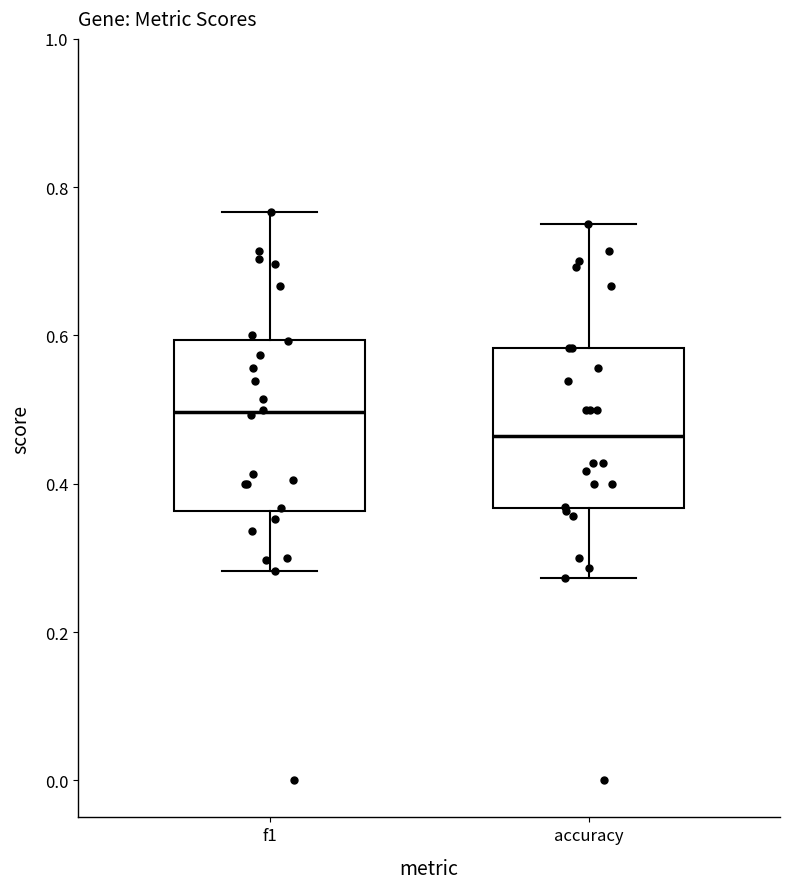

Where is the lower edge of the box for f1 on the y-axis? The values are not printed on the chart, so give them approximately, as read against the axis.

0.36